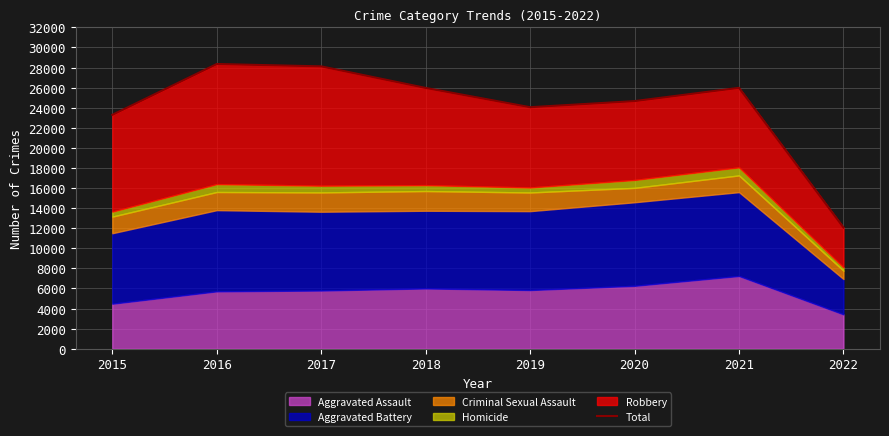

How many data points are above 25967?

3